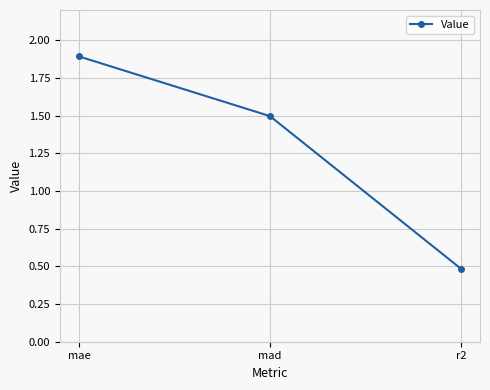

Rank the categories by value from highest to lowest.

mae, mad, r2